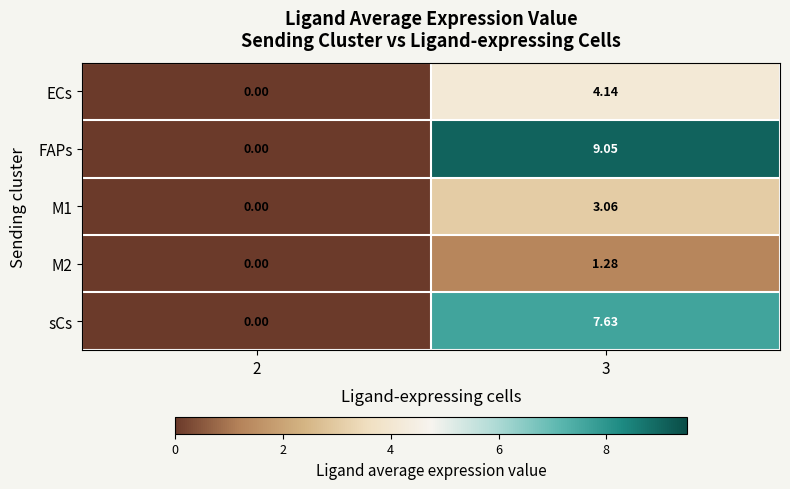

Which series has the largest total across all categories?

FAPs